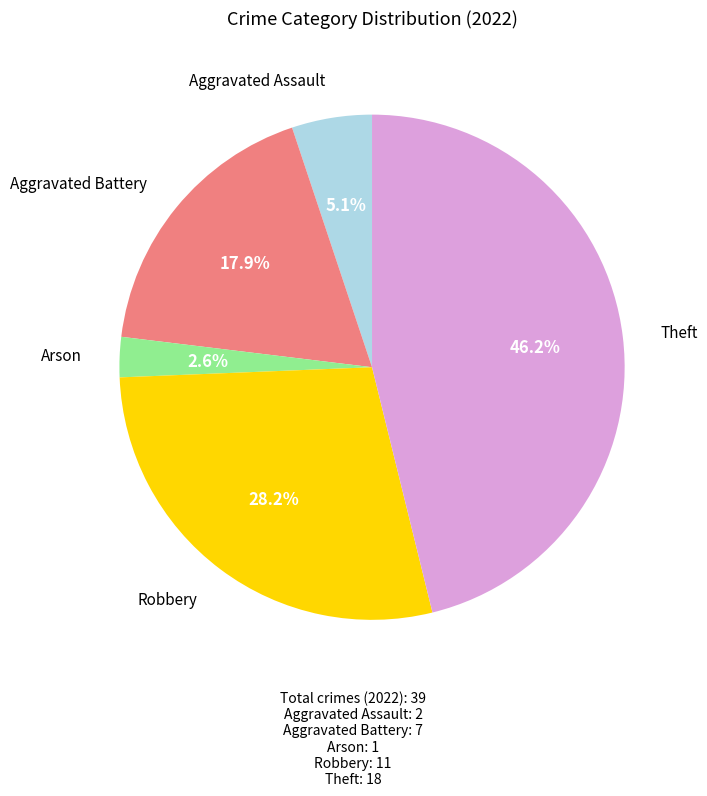

Between Robbery and Aggravated Assault, which is larger?

Robbery